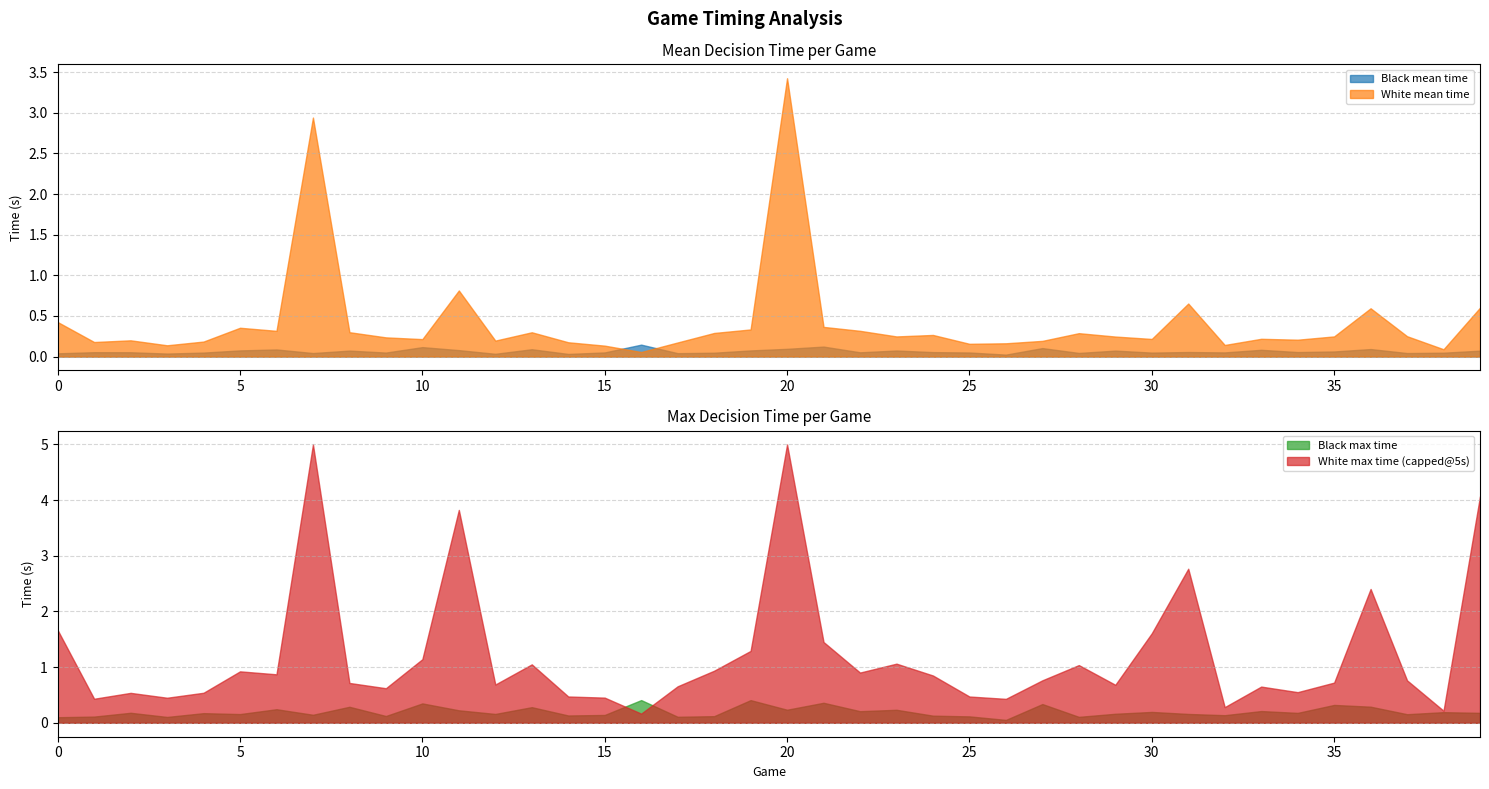

What is the value of the Black max time point at the 39th from the left?

0.2